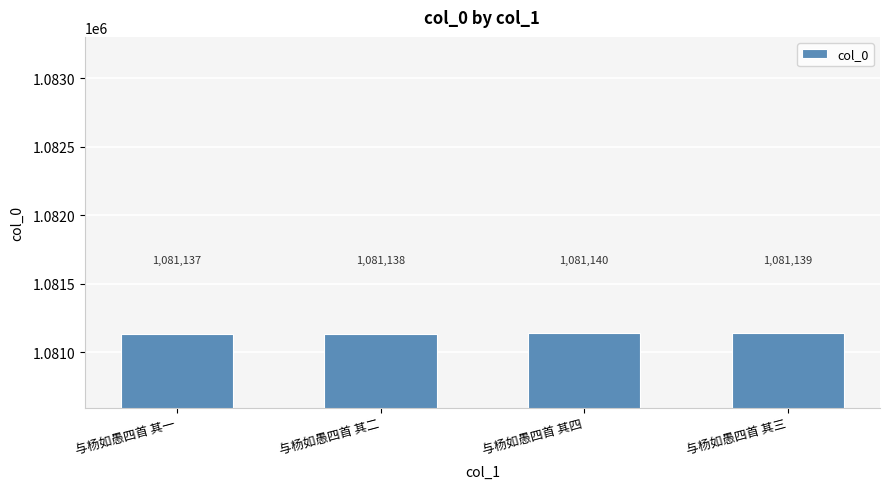

At which category does the chart reach its peak across all series?

与杨如愚四首 其四